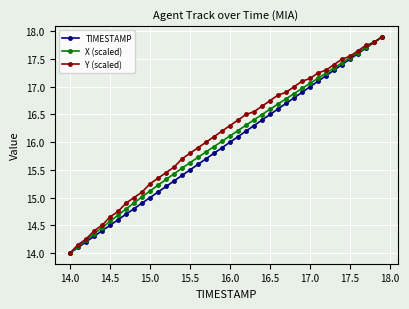

What is the difference between the maximum and minimum values in the Y (scaled) series?

3.9